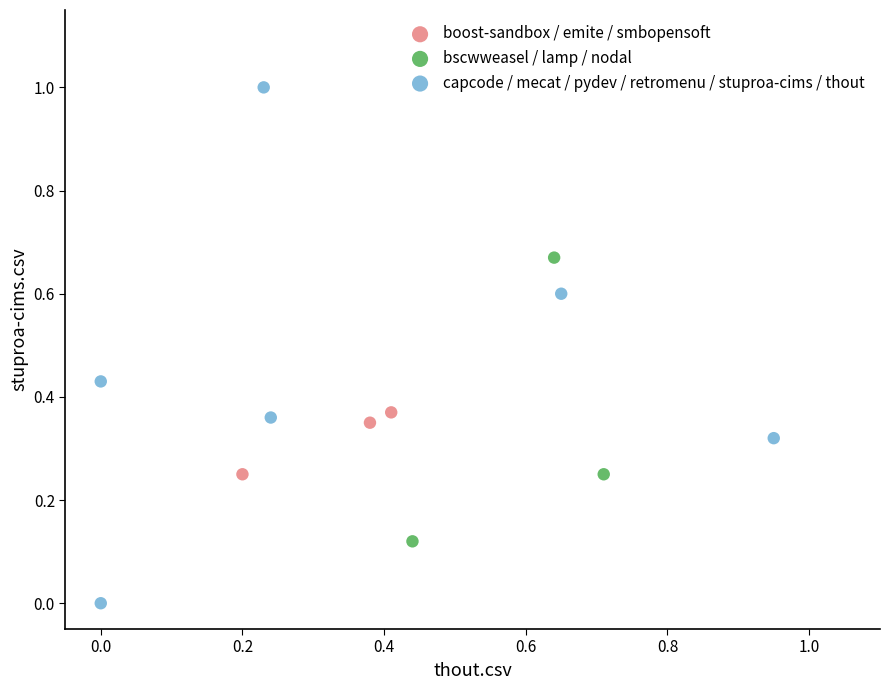

Which series contains the highest Y value?

capcode / mecat / pydev / retromenu / stuproa-cims / thout